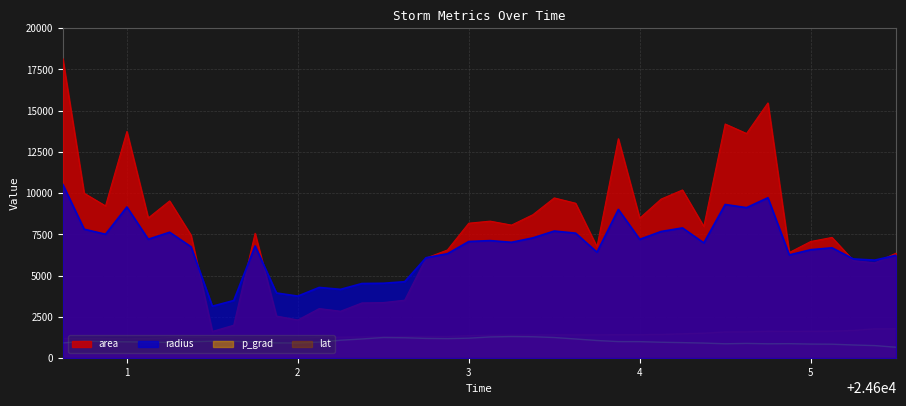

What is the spread (max minus min) of values at 24600.75?

8971.3